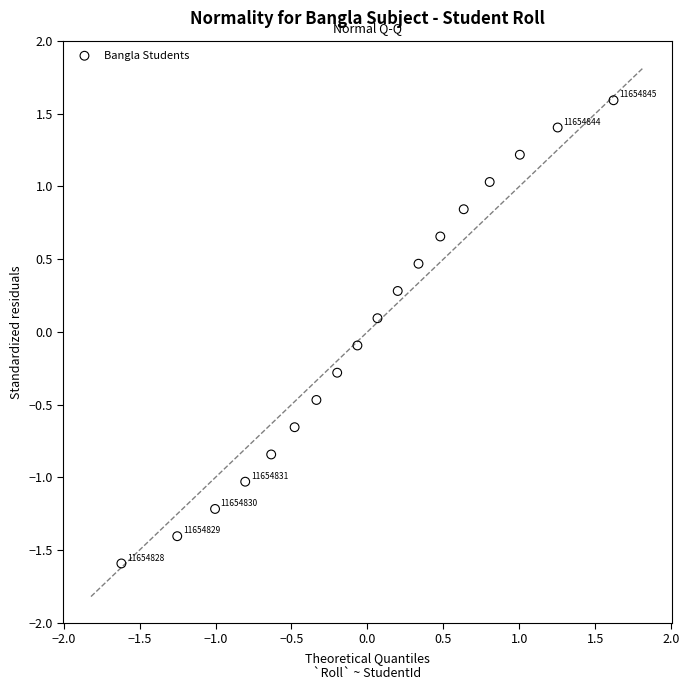

What is the range of X values (max minus min)?

3.2